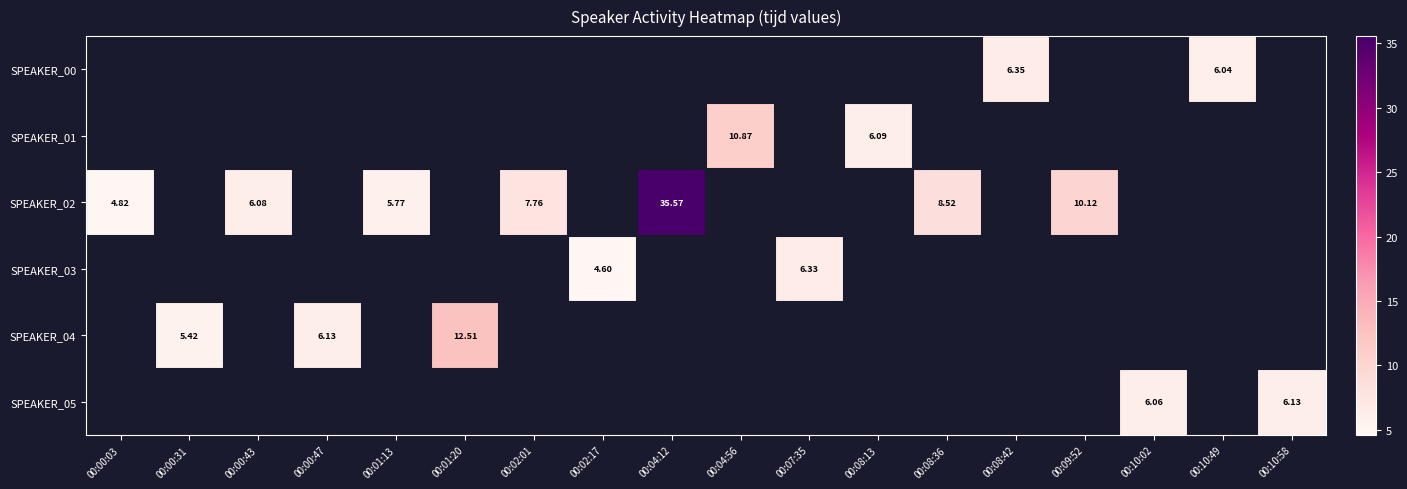

How many values in SPEAKER_03 are above zero?

2